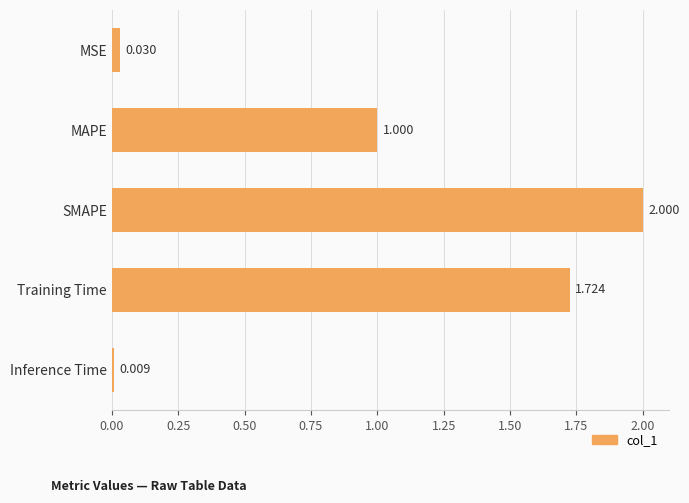

Which has a higher value, Training Time or MAPE?

Training Time